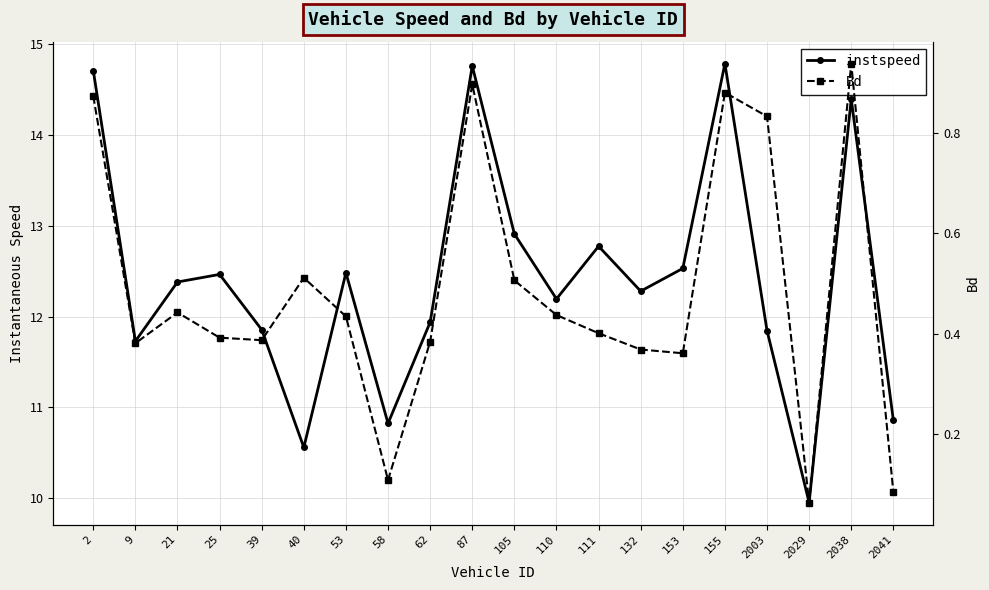

What is the sum of the instspeed values at 39 and 87?

26.6